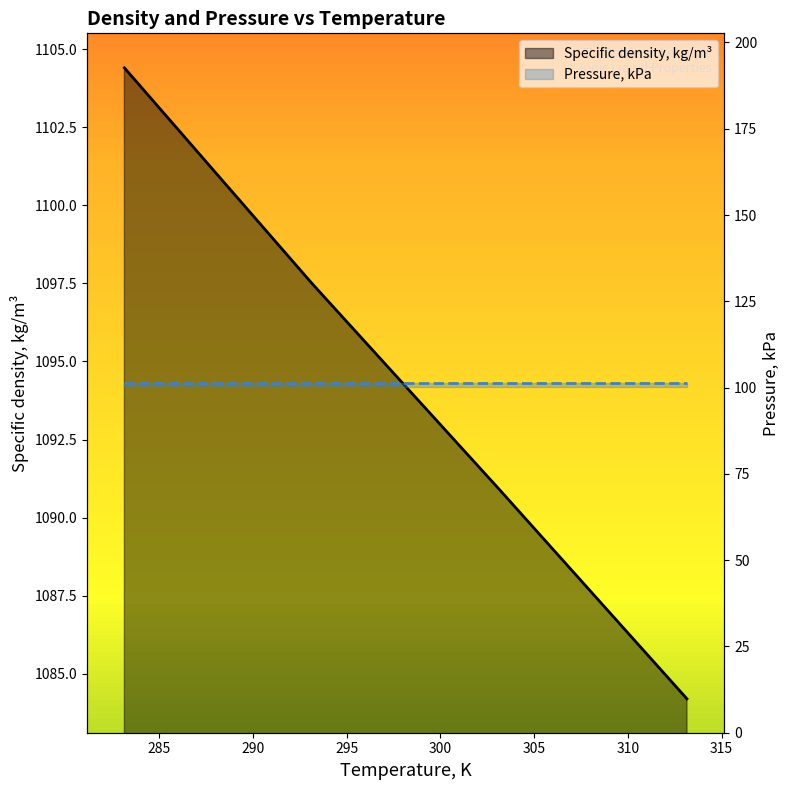

What are all the series names shown in the legend?

Specific density, kg/m³, Pressure, kPa